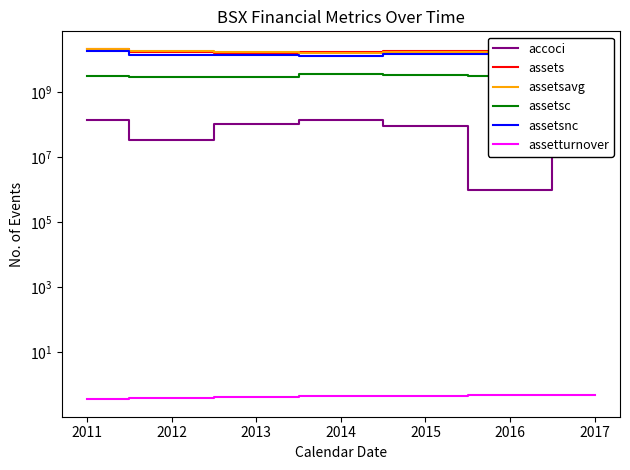

How many lines are shown in the chart?

6